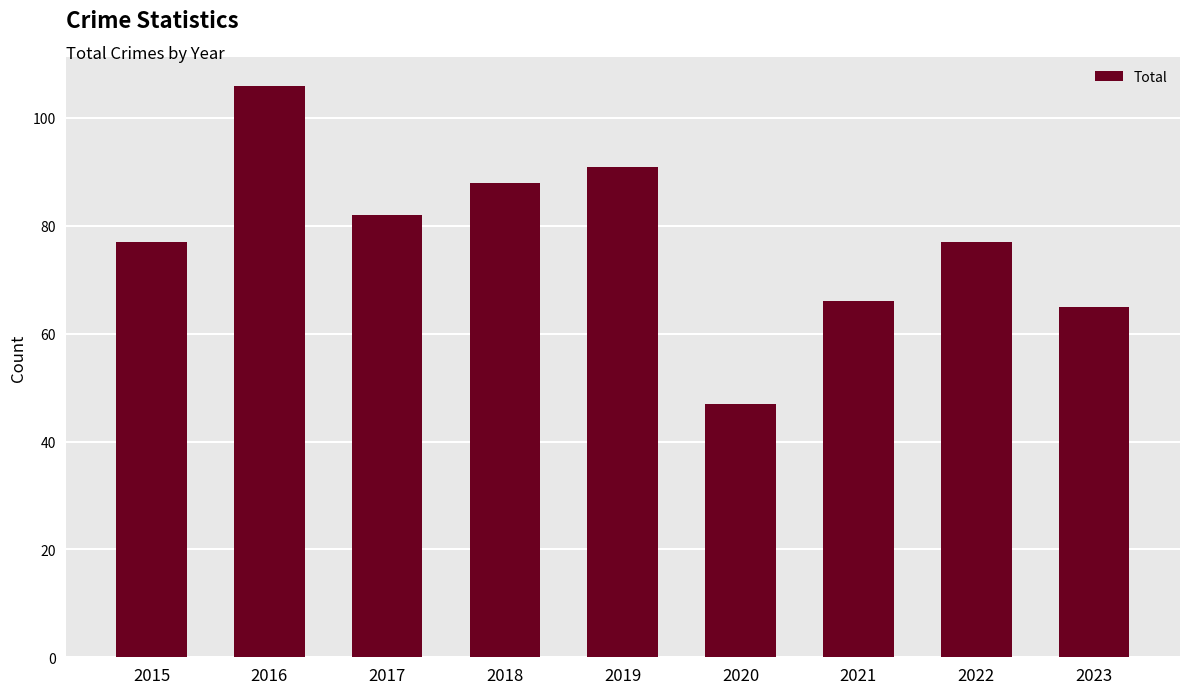

Which category has the highest value across all series?

2016